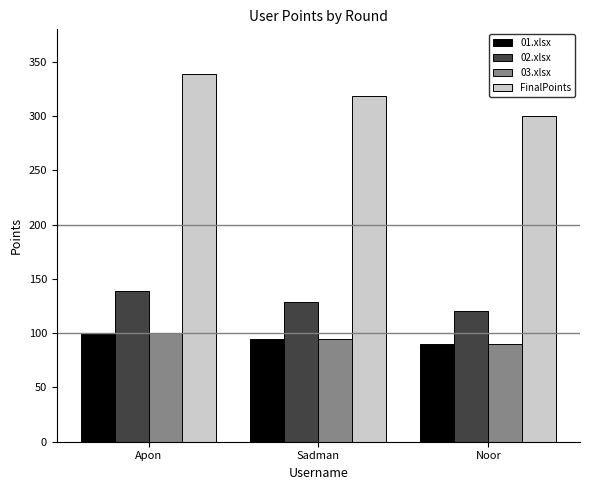

Count the number of categories in the chart.

3